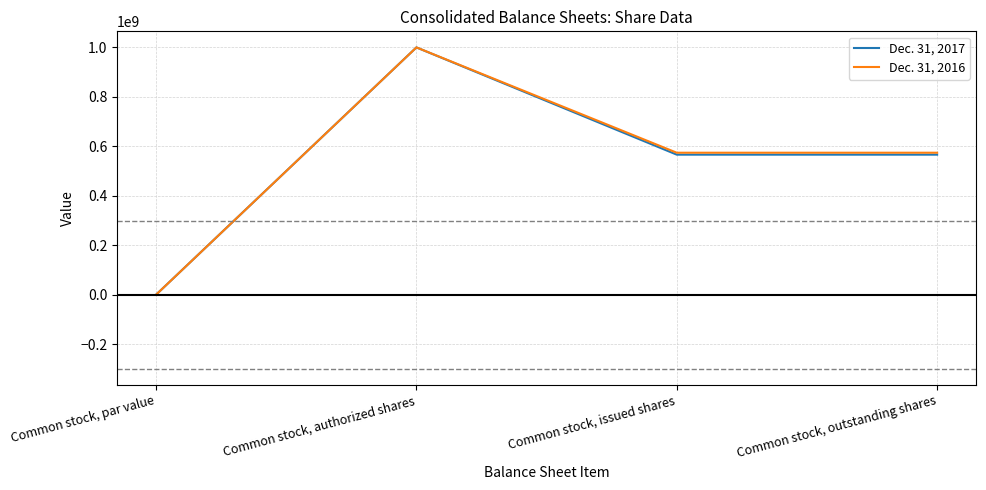

True or false: Dec. 31, 2016 has a value of 574123706 at Common stock, outstanding shares.

True